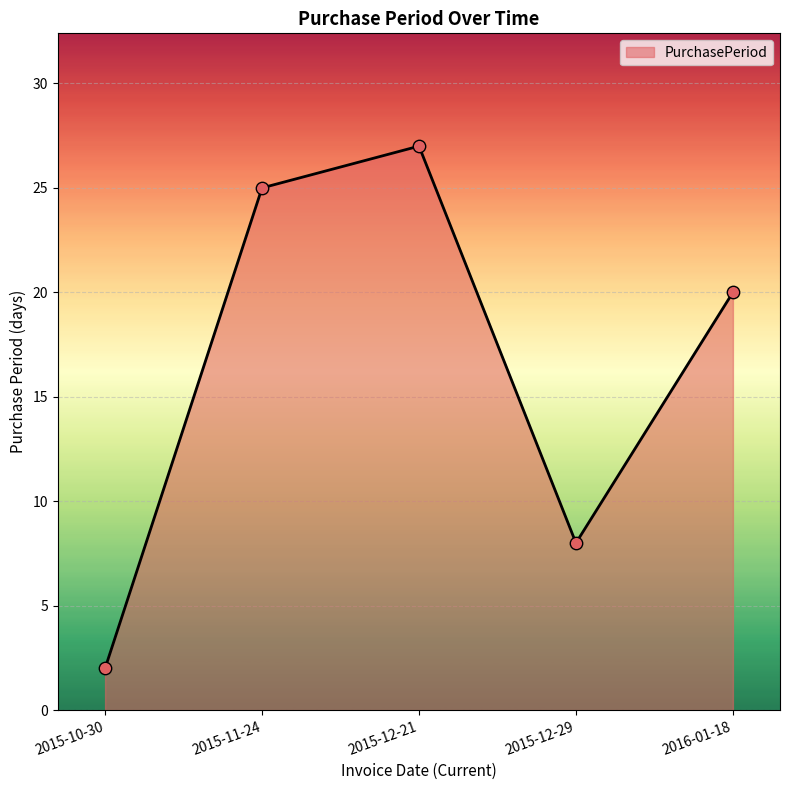

Approximately how many times larger is the value at 2015-12-21 compared to 2015-12-29?

3.4